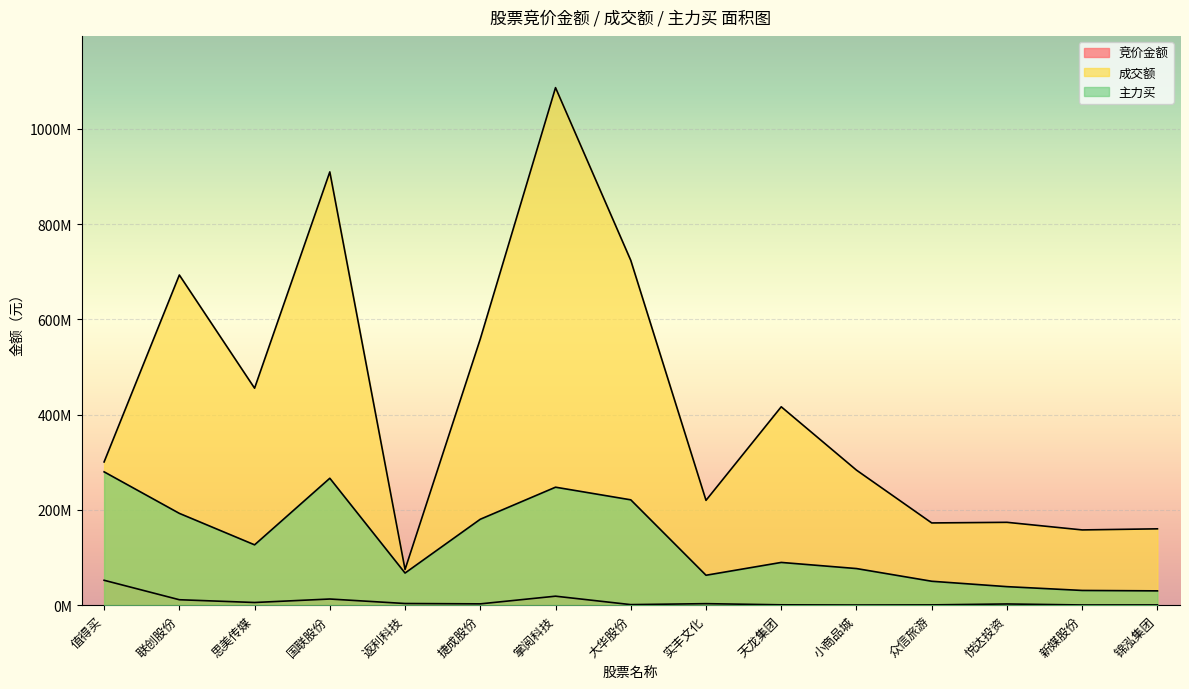

True or false: 主力买 and 竞价金额 intersect in this chart.

False